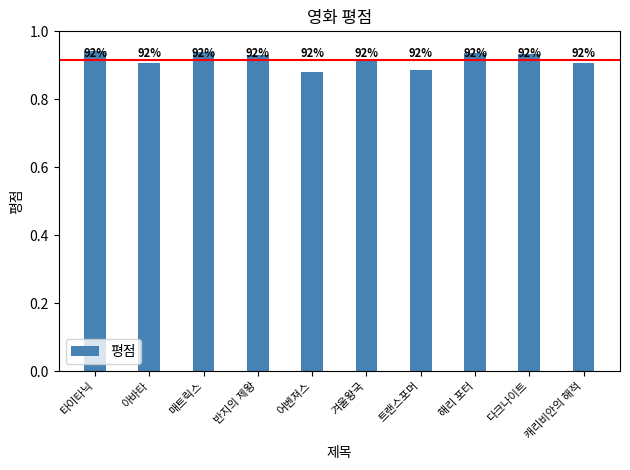

What is the label of the 6th bar from the right?

어벤져스